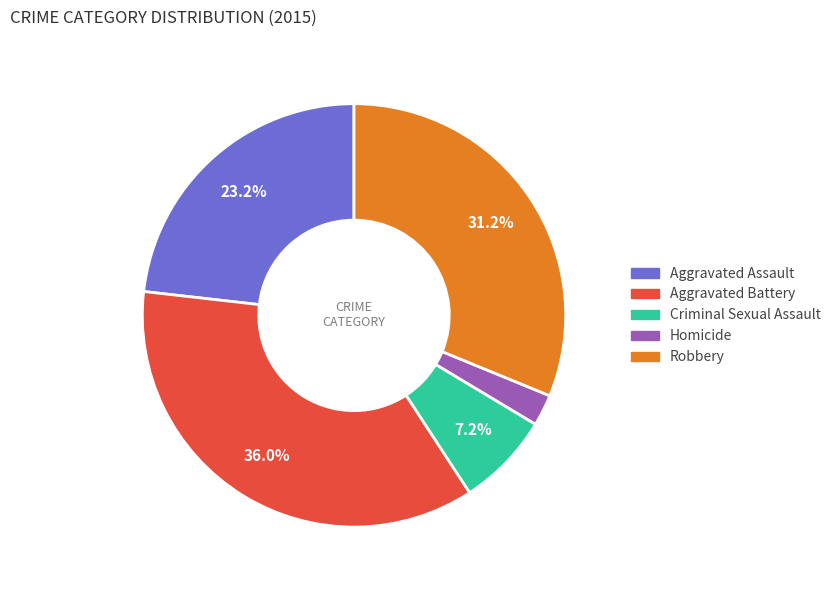

Is there a majority slice in this chart?

No